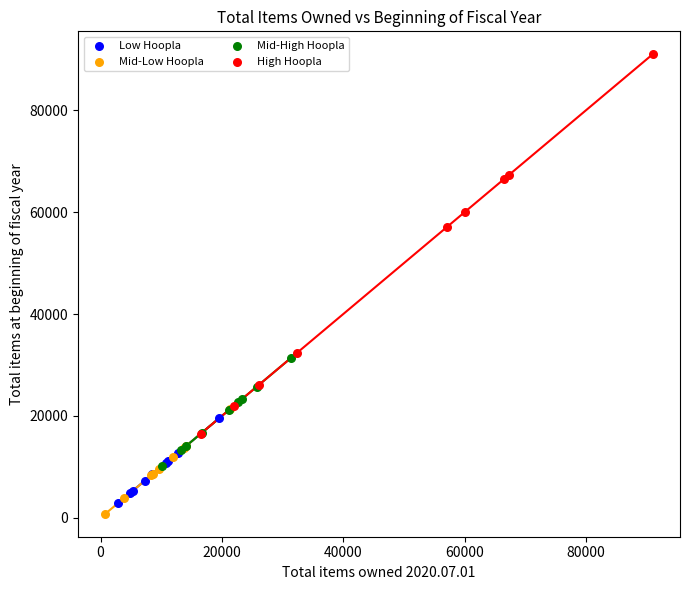

Which series reaches the minimum Y coordinate?

Mid-Low Hoopla